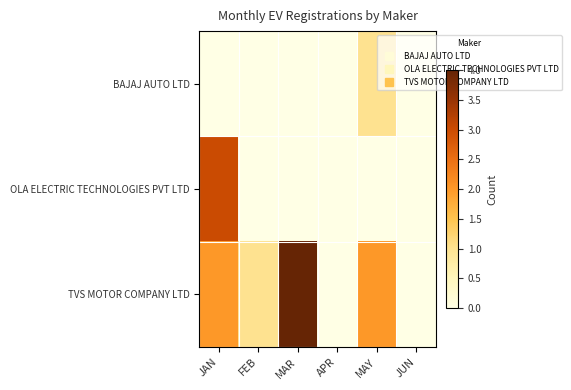

What is the spread (max minus min) of values at JAN?

3